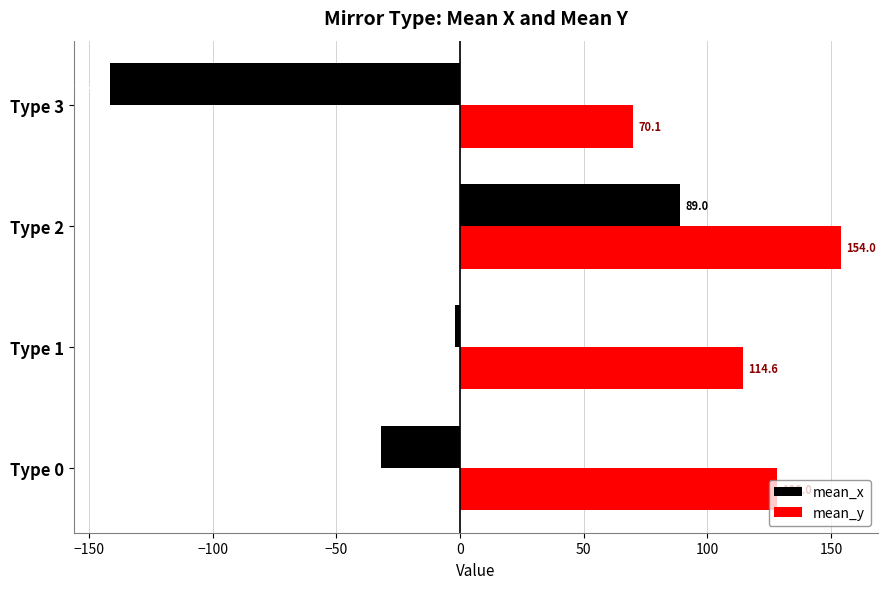

List the series in order of their overall mean, lowest first.

mean_x, mean_y